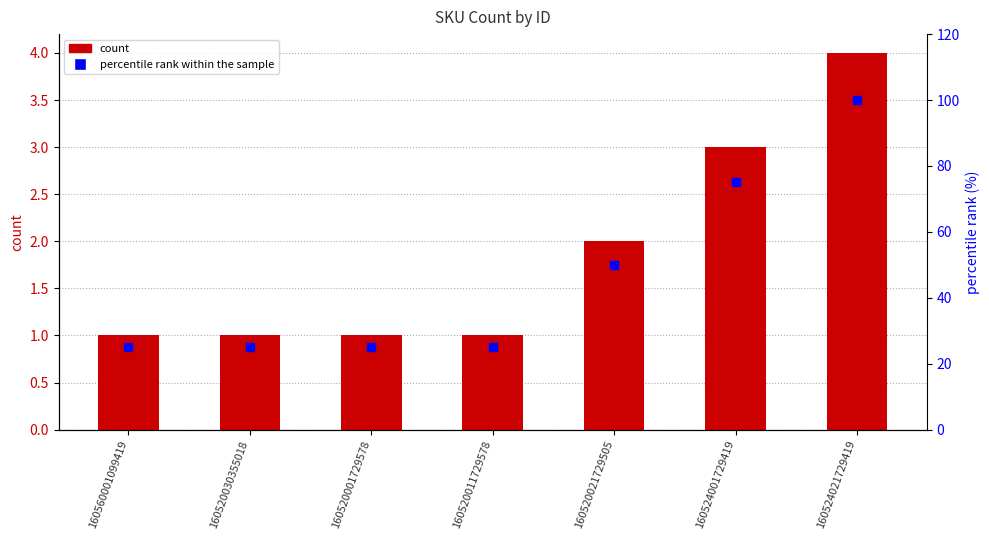

What are all the series names shown in the legend?

count, percentile rank within the sample